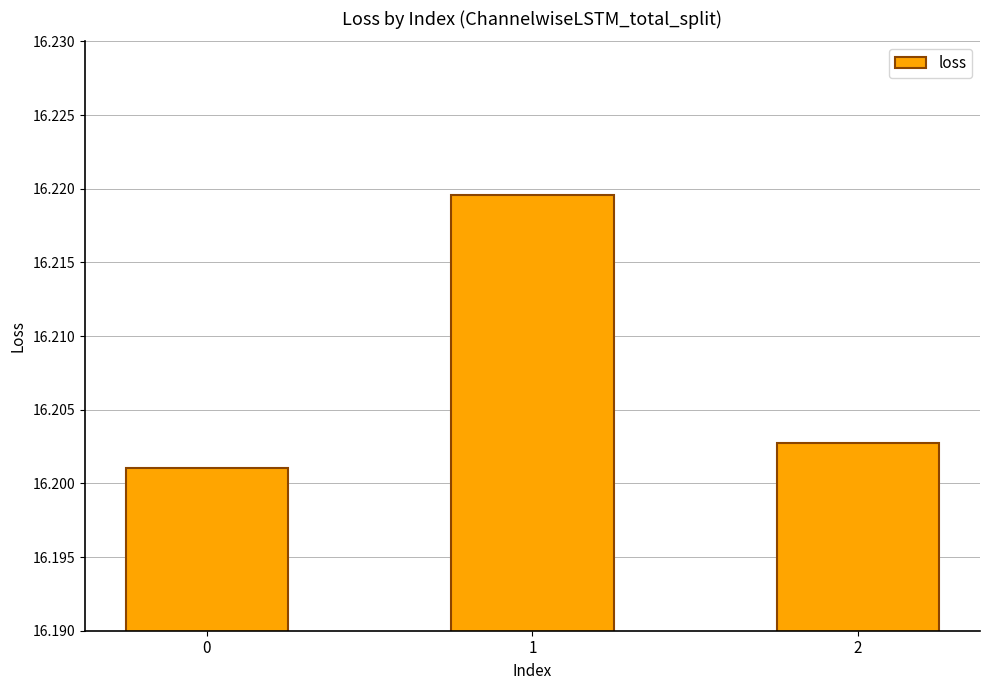

What is the sum of the values at 2 and 1?

32.4